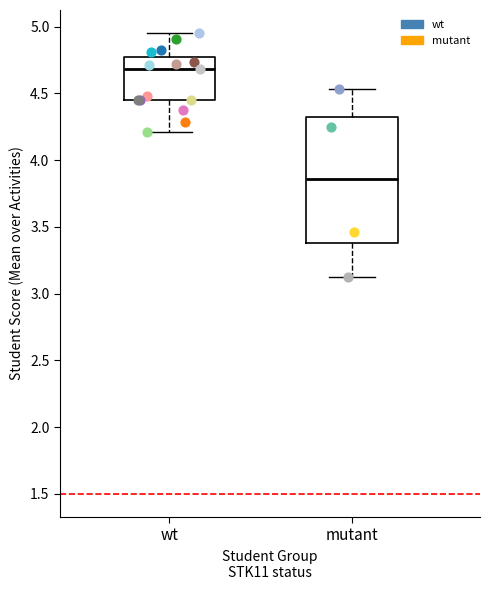

Reading left to right, transcribe this box plot: for each box, give where its median line is, the range the box spans, and where its two whiskers end, as read against the y-axis. The values are not printed on the chart, so give them approximately, as read against the axis.

wt: median 4.70, box 4.45 to 4.75, whiskers 4.20 to 4.95
mutant: median 3.85, box 3.40 to 4.30, whiskers 3.15 to 4.55